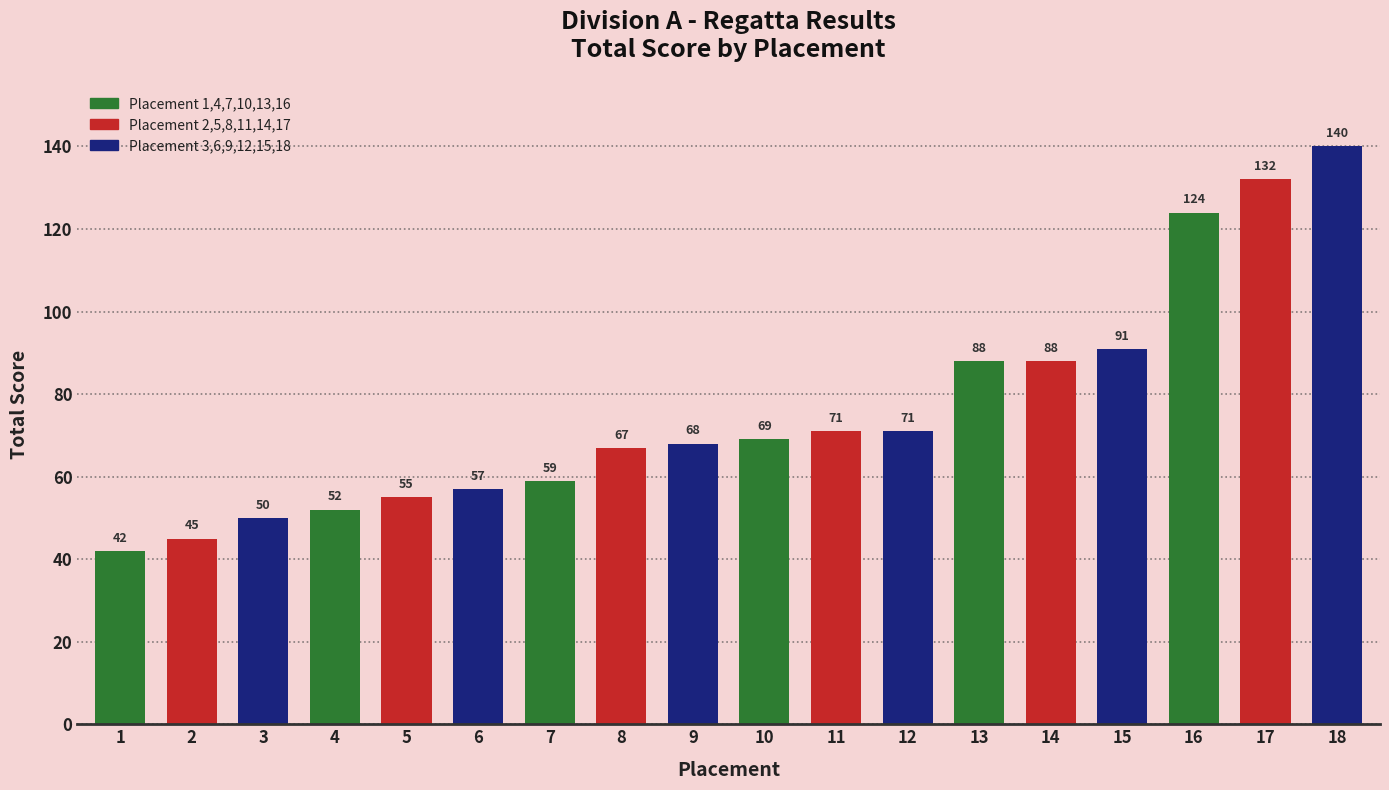

What value does the data have at 6, to the nearest 5?

55